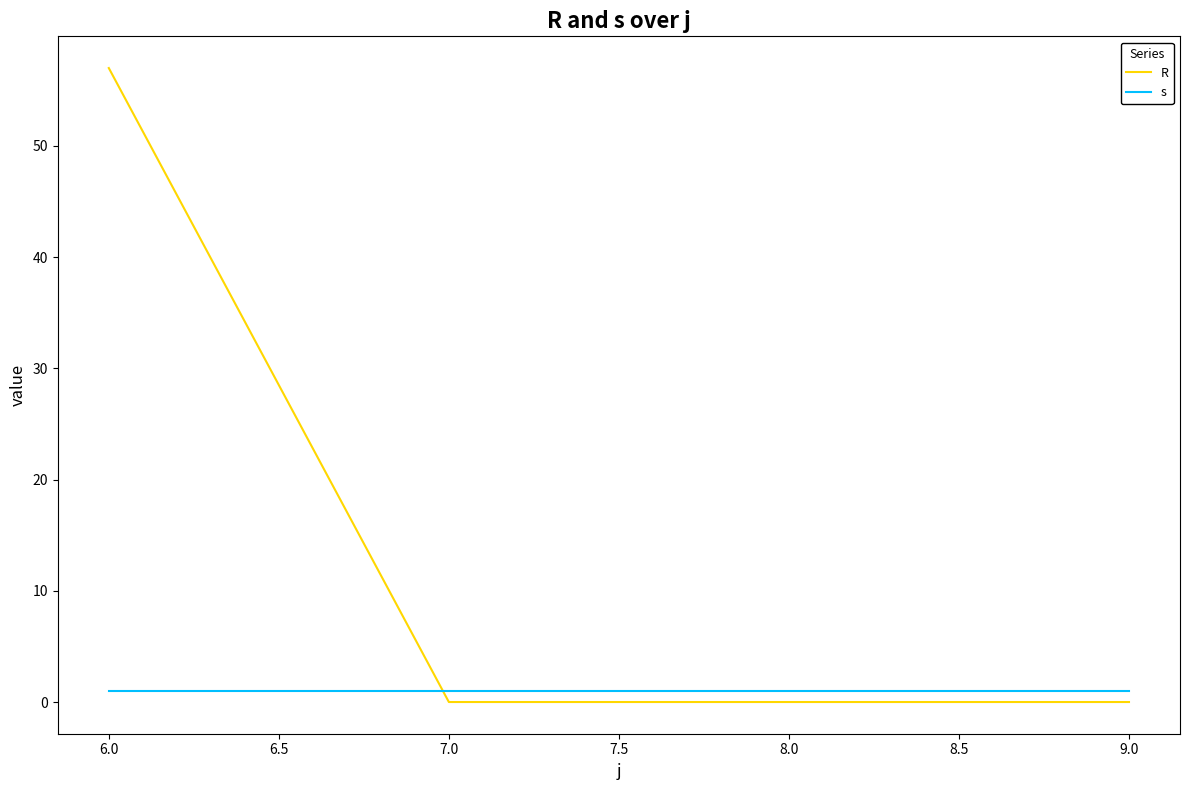

At which category is the sum across all series the highest?

6.0